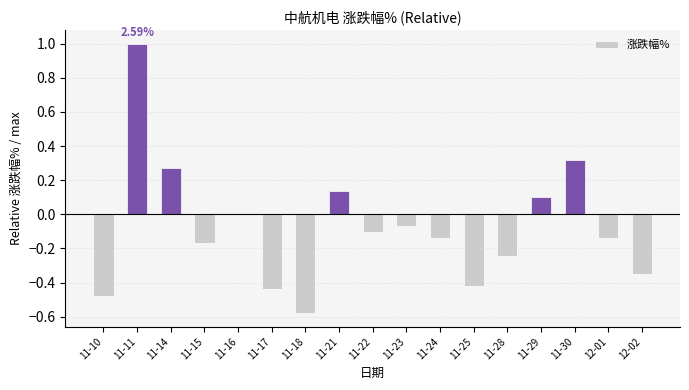

Count the number of data series in this chart.

1